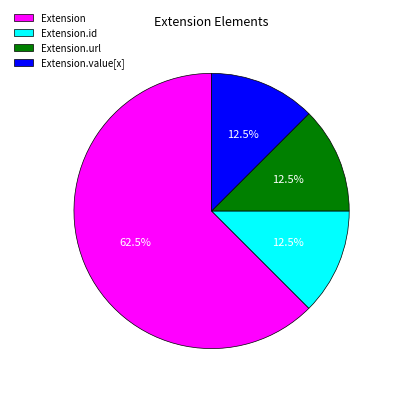

Which category has the biggest portion of the pie?

Extension